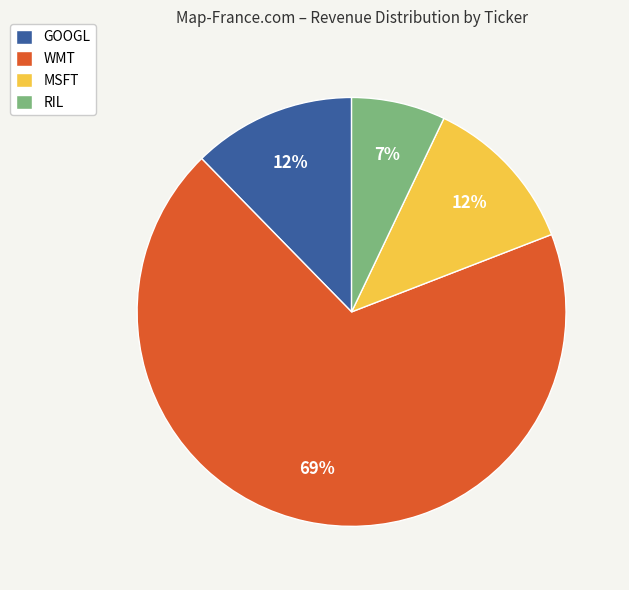

To the nearest percent, what is the average slice percentage?

25%